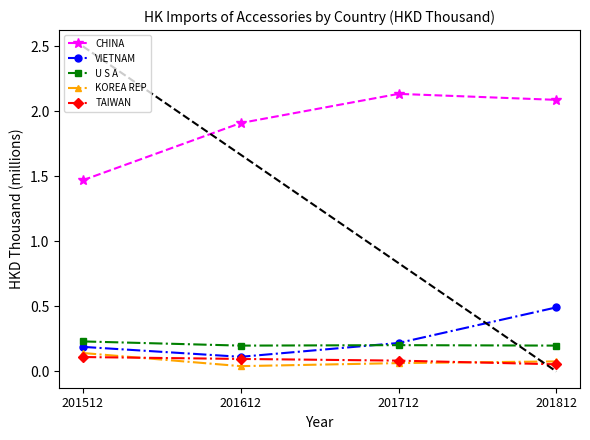

Reading right to left, list all the values displayed in this chart.

CHINA: 2.1	2.1	1.9	1.5
VIETNAM: 0.5	0.2	0.1	0.2
U S A: 0.2	0.2	0.2	0.2
KOREA REP: 0.1	0.1	0.0	0.1
TAIWAN: 0.1	0.1	0.1	0.1